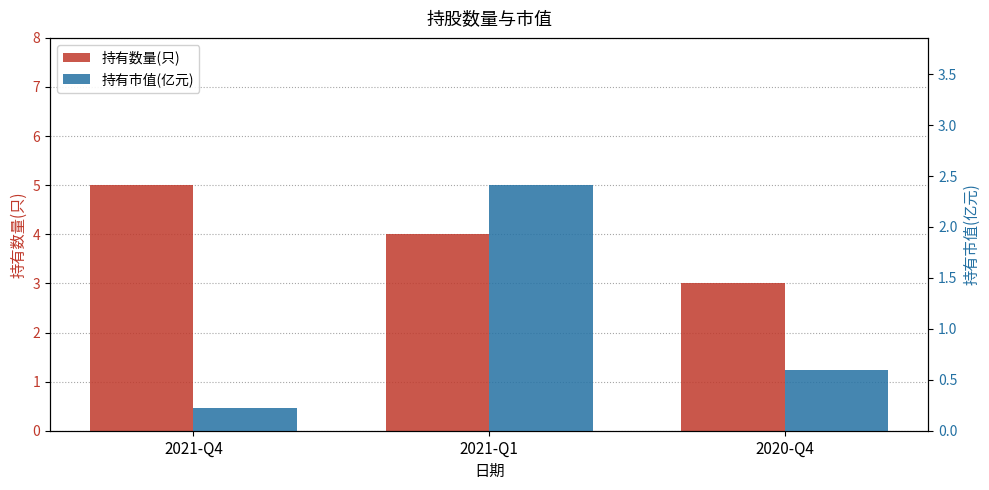

What is the maximum value shown in the chart?

5.0